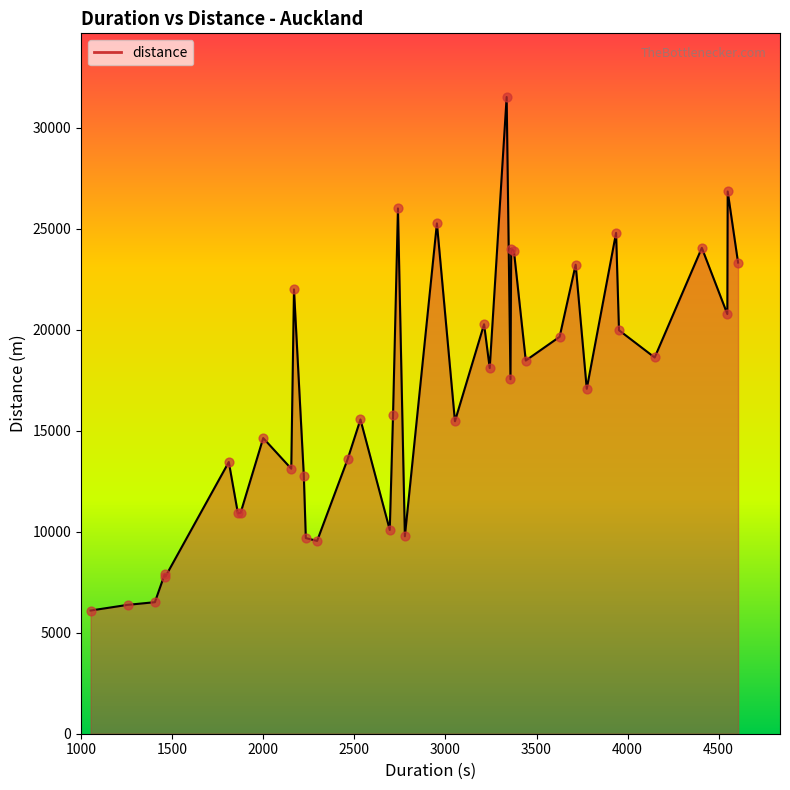

What is the greatest value displayed?

31530